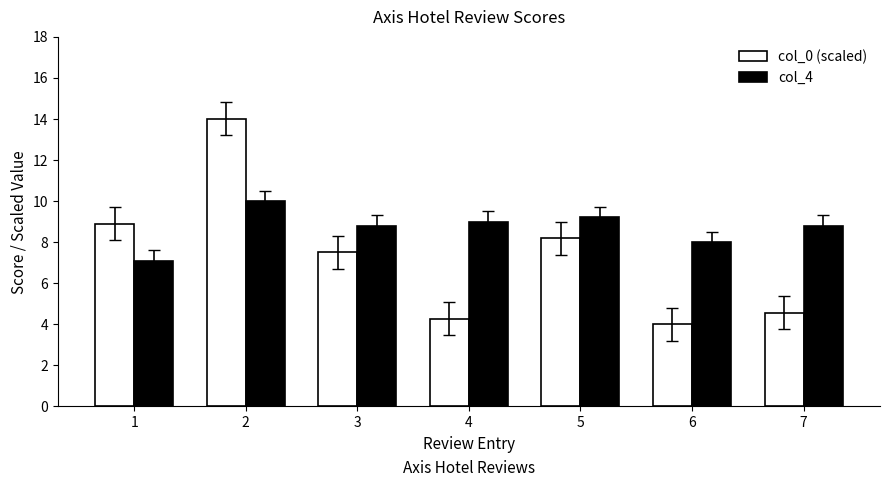

True or false: col_0 (scaled) has a value of 13.3 at 3.

False